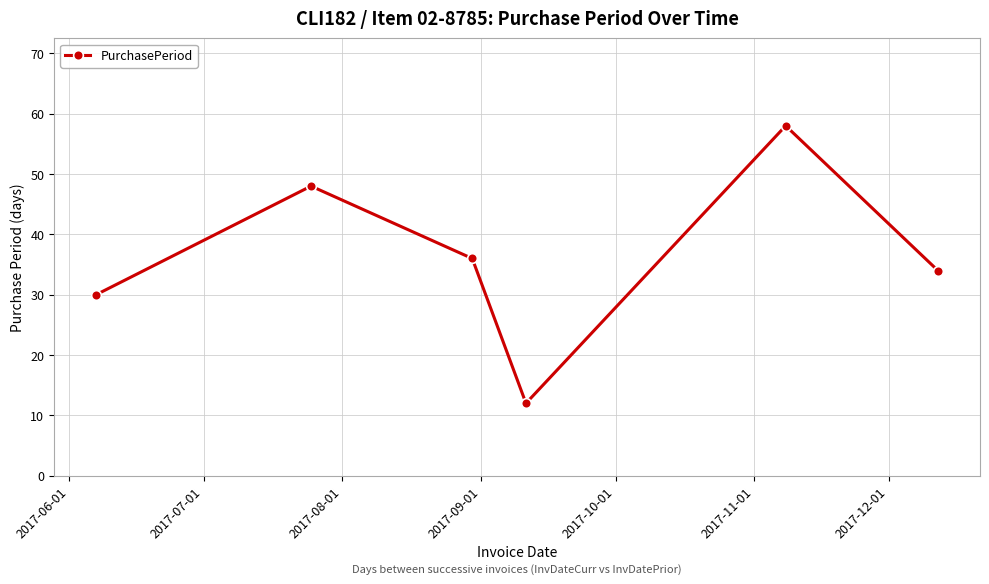

What is the maximum value shown in the chart?

58